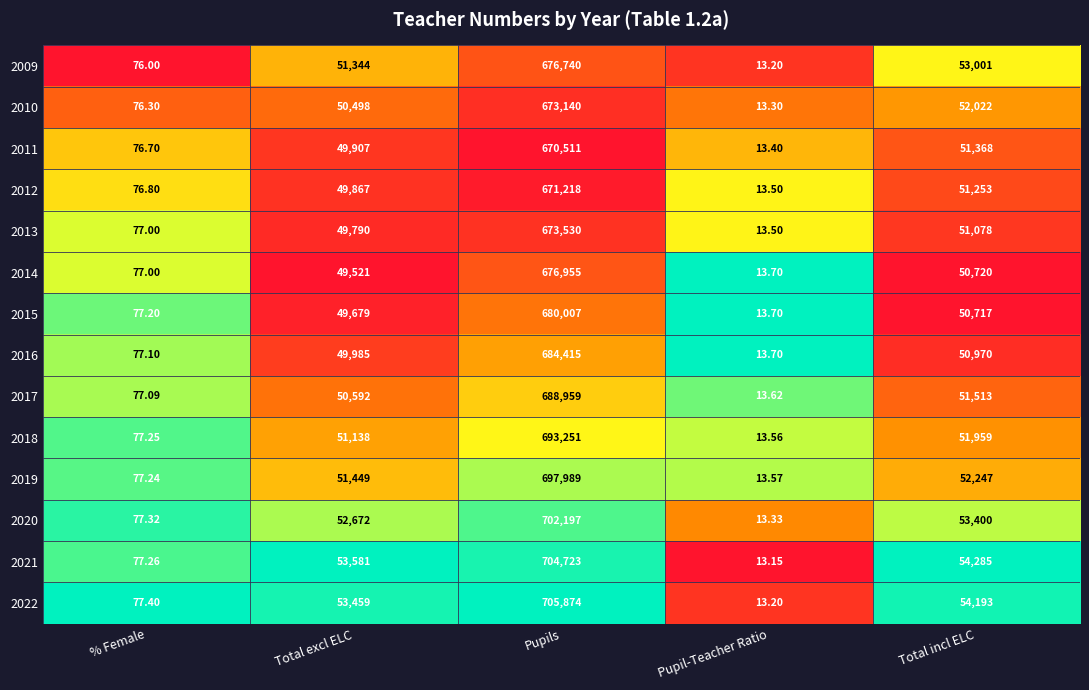

Which category has the highest value across all series?

Pupils